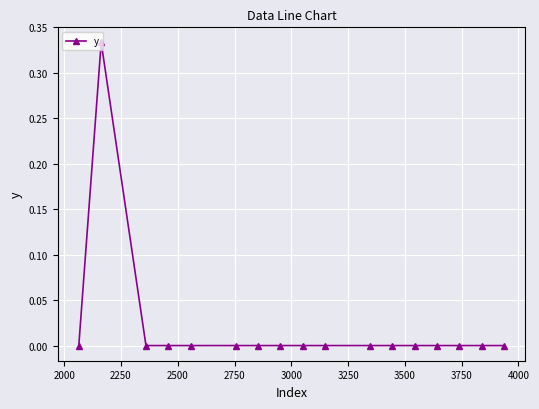

True or false: there are more than 0 points higher than both neighbors.

True